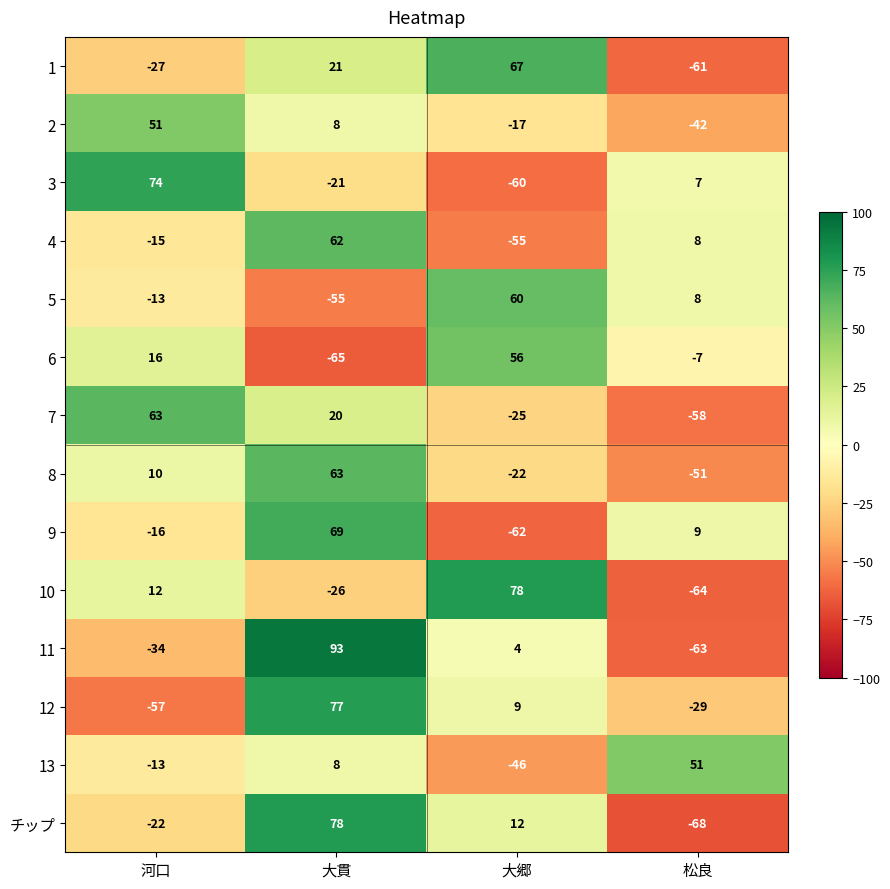

Is it true that 5 equals 81 at 大郷?

False